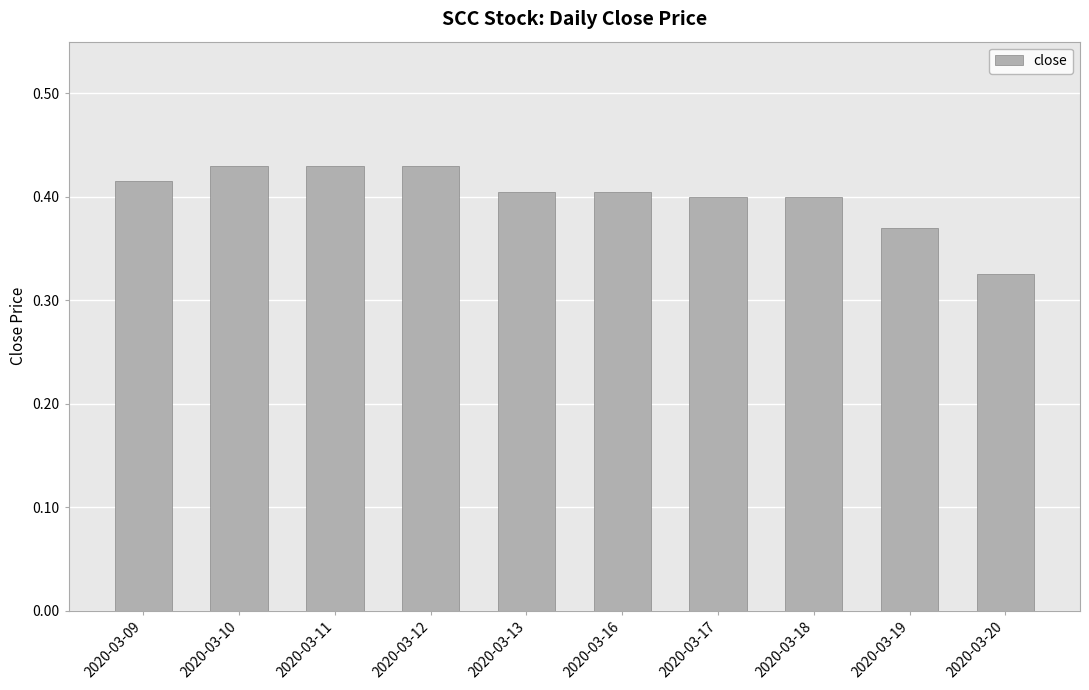

At which label is the value closest to 0?

2020-03-20